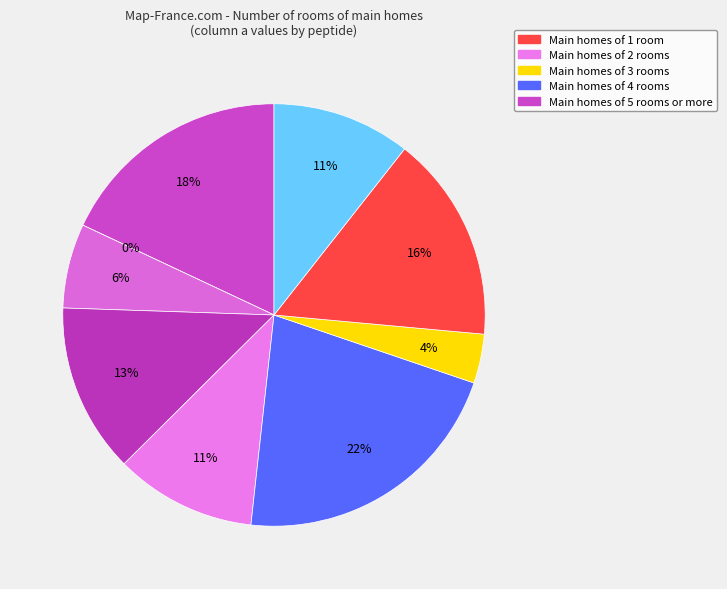

To the nearest percent, what is the difference between the KAFSPEVIPMF and TQGYFPDWQNY slice percentages?

12%